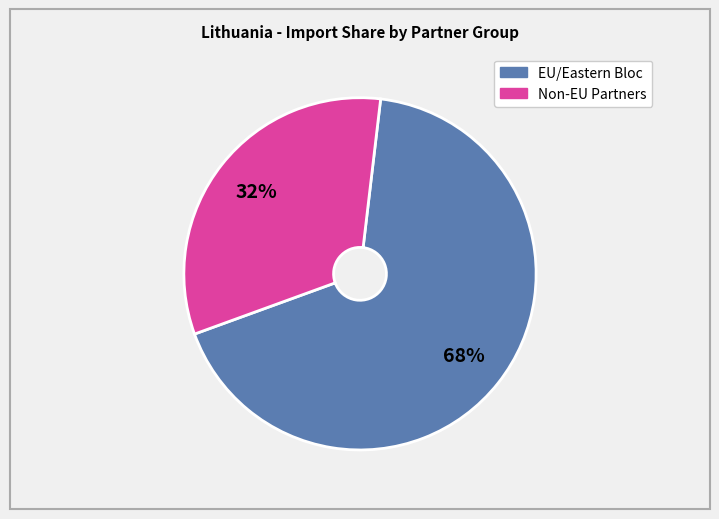

Does any single category account for the majority?

Yes